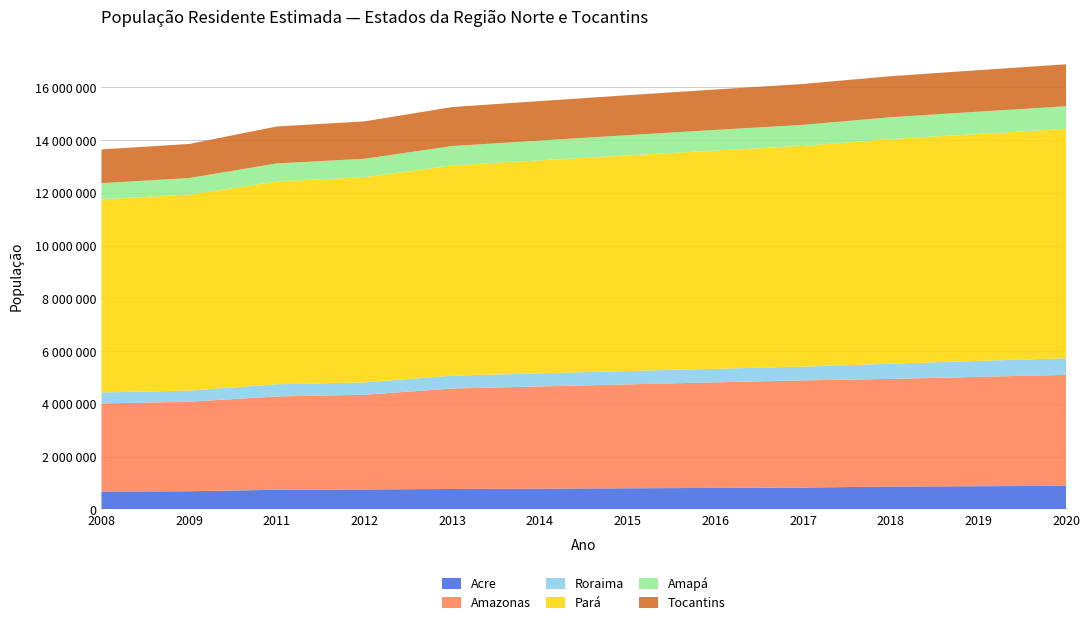

Reading left to right, what are all the values shown in this chart?

Acre: 2008=680075	2009=691132	2011=746386	2012=758786	2013=776463	2014=790101	2015=803513	2016=816687	2017=829619	2018=869265	2019=881935	2020=894470
Amazonas: 2008=3341094	2009=3393369	2011=3538387	2012=3590985	2013=3807921	2014=3873743	2015=3938336	2016=4001667	2017=4063614	2018=4080611	2019=4144597	2020=4207714
Roraima: 2008=412783	2009=421499	2011=460165	2012=469524	2013=488072	2014=496936	2015=505665	2016=514229	2017=522636	2018=576568	2019=605761	2020=631181
Pará: 2008=7321490	2009=7431020	2011=7688593	2012=7777543	2013=7969654	2014=8073924	2015=8175113	2016=8272724	2017=8366628	2018=8513497	2019=8602865	2020=8690745
Amapá: 2008=613166	2009=626609	2011=684309	2012=698602	2013=734996	2014=750912	2015=766679	2016=782295	2017=797722	2018=829494	2019=845731	2020=861773
Tocantins: 2008=1280513	2009=1292051	2011=1400892	2012=1417694	2013=1478164	2014=1496880	2015=1515126	2016=1532902	2017=1550194	2018=1555229	2019=1572866	2020=1590248